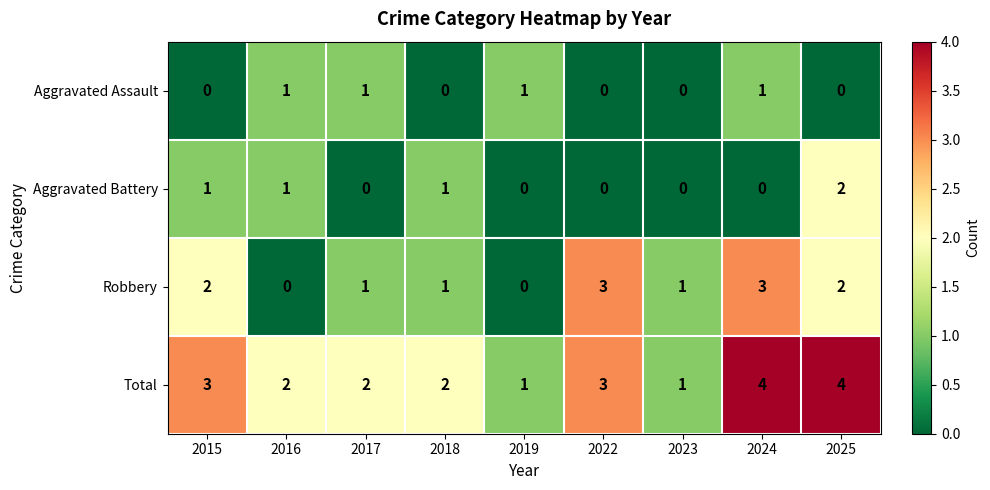

Which series has the largest range (max minus min)?

Robbery